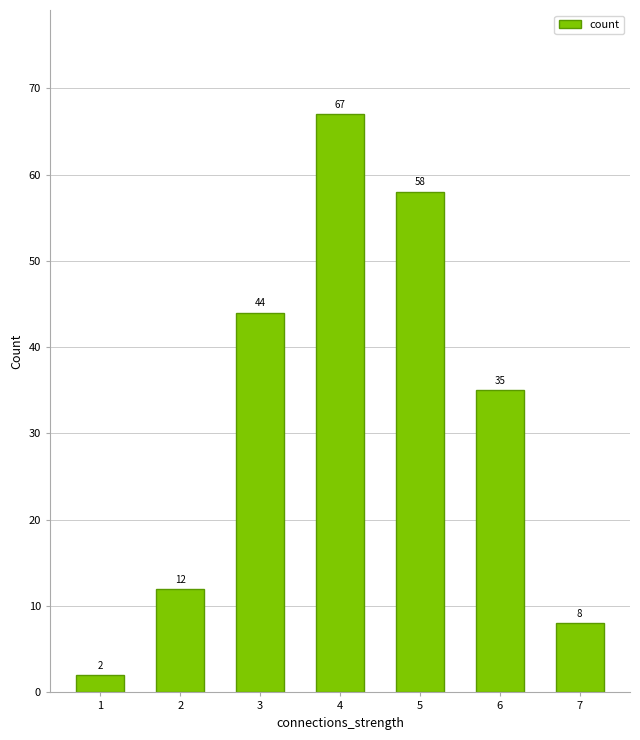

List the labels in order of value, smallest first.

1, 7, 2, 6, 3, 5, 4